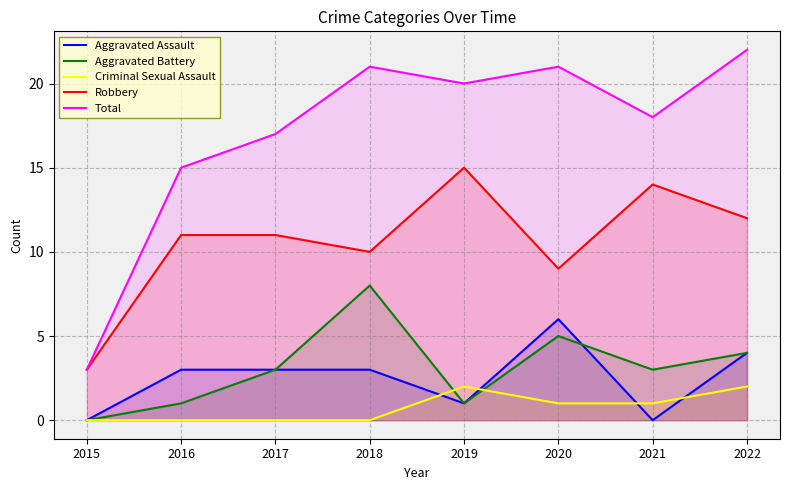

True or false: Criminal Sexual Assault has more than 0 points higher than both neighbors.

True